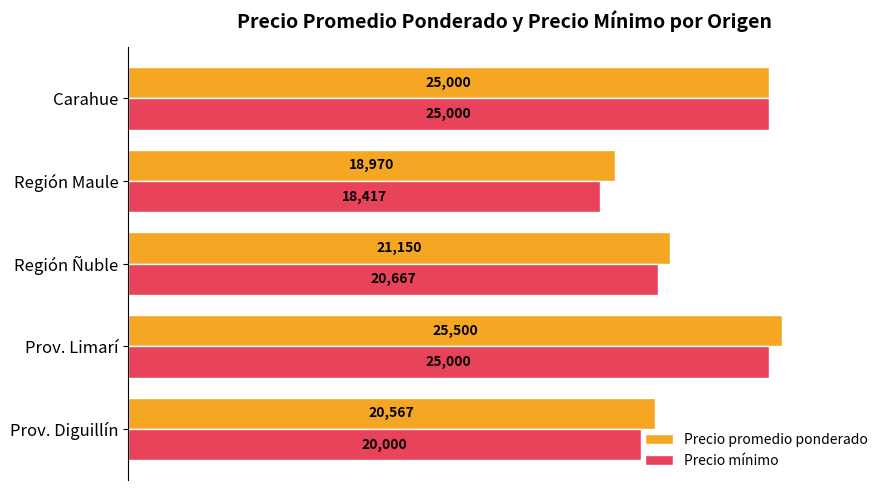

The value of Precio promedio ponderado at Carahue is 9830. True or false?

False